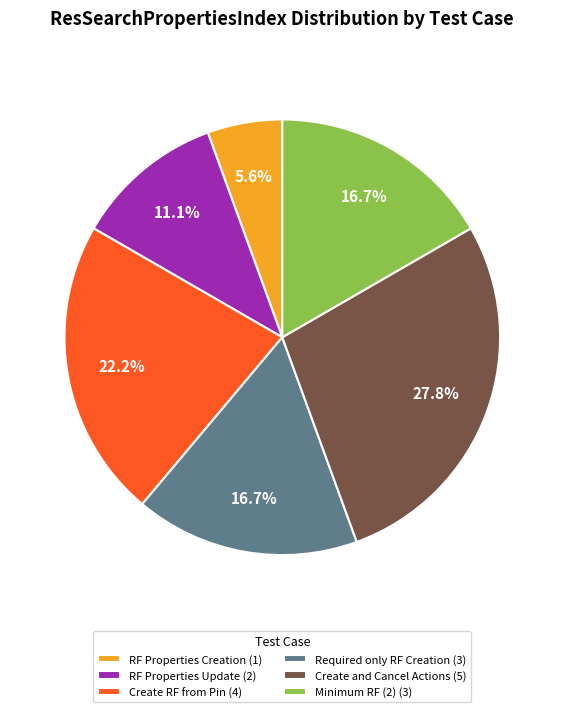

Between RF Properties Creation (1) and Minimum RF (2) (3), which is larger?

Minimum RF (2) (3)